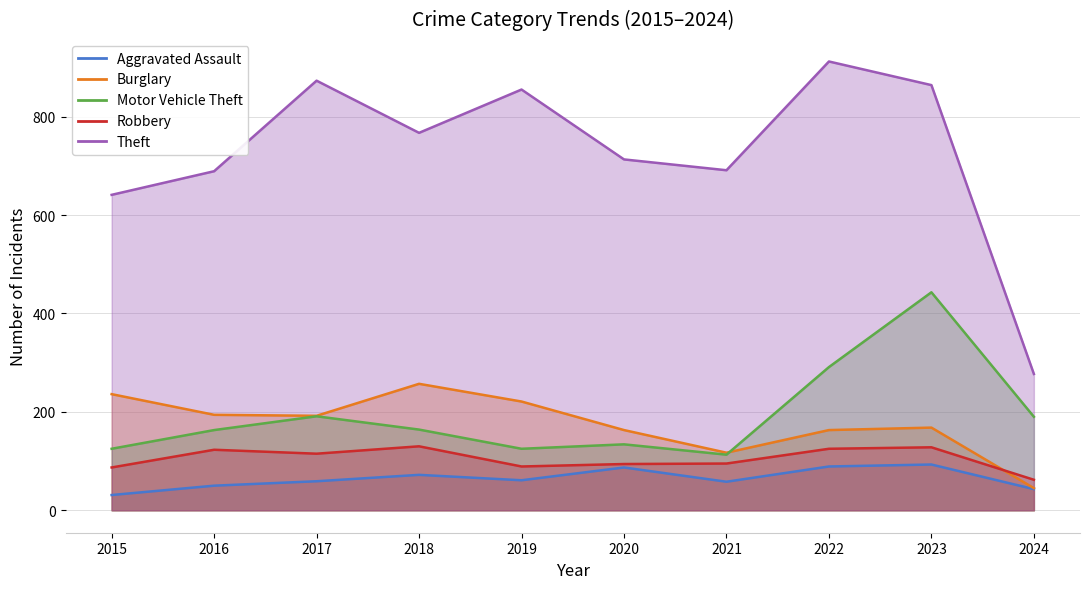

Reading left to right, list all the values displayed in this chart.

Aggravated Assault: 2015=31	2016=50	2017=59	2018=72	2019=61	2020=87	2021=58	2022=89	2023=93	2024=43
Burglary: 2015=236	2016=194	2017=192	2018=257	2019=221	2020=163	2021=117	2022=163	2023=168	2024=45
Motor Vehicle Theft: 2015=125	2016=163	2017=191	2018=164	2019=125	2020=134	2021=113	2022=291	2023=443	2024=190
Robbery: 2015=87	2016=123	2017=115	2018=130	2019=89	2020=94	2021=95	2022=125	2023=128	2024=62
Theft: 2015=641	2016=689	2017=873	2018=767	2019=855	2020=713	2021=691	2022=912	2023=864	2024=277